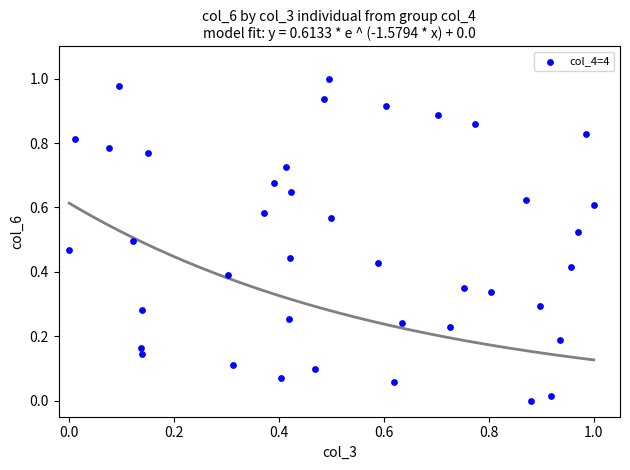

How many data points are displayed?

40